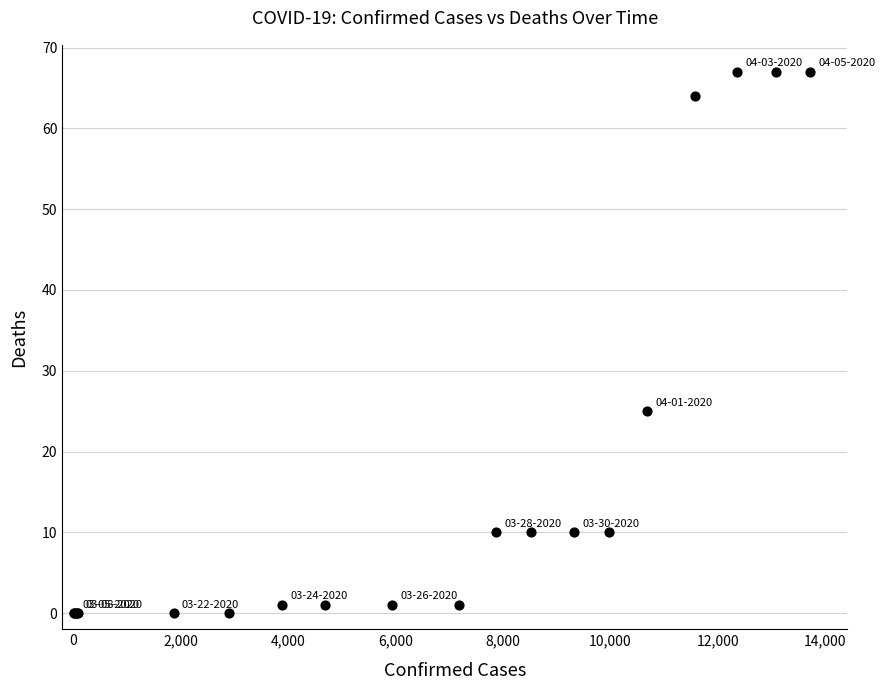

What Y value in the scatter plot is closest to 33?

25